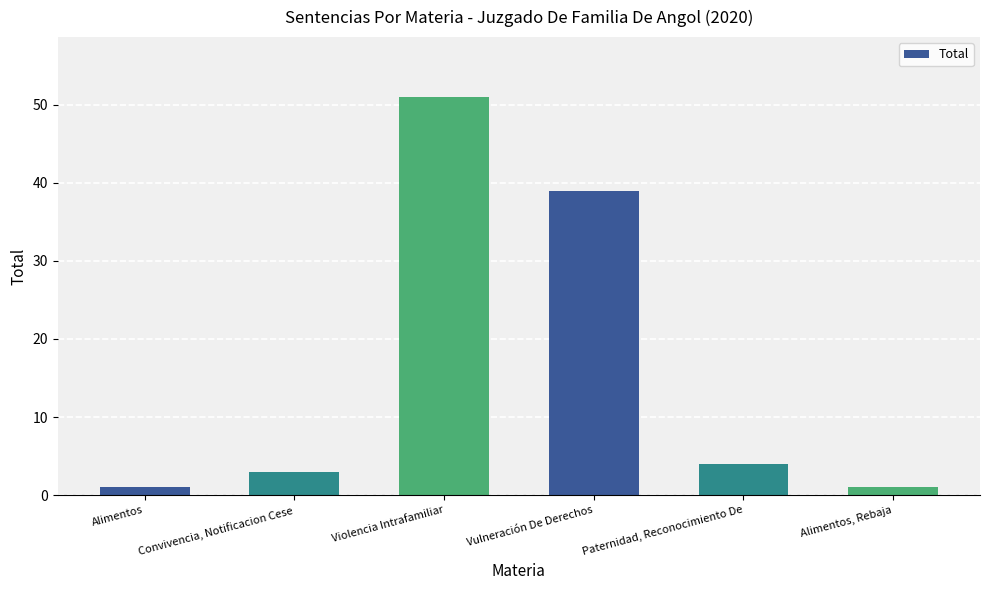

Which category has the highest value across all series?

Violencia Intrafamiliar